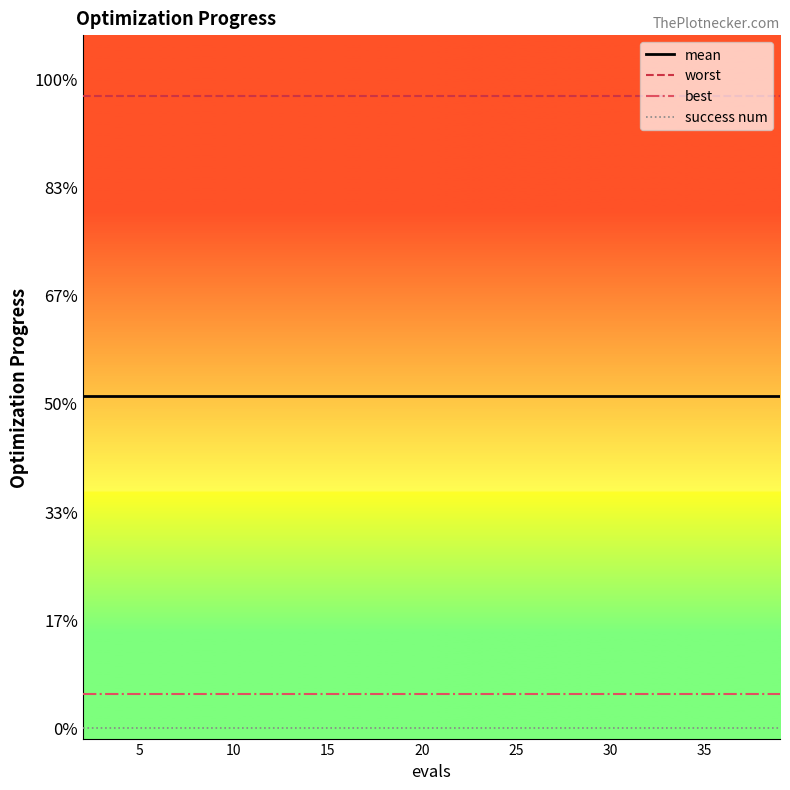

True or false: success num and worst cross at least once.

False